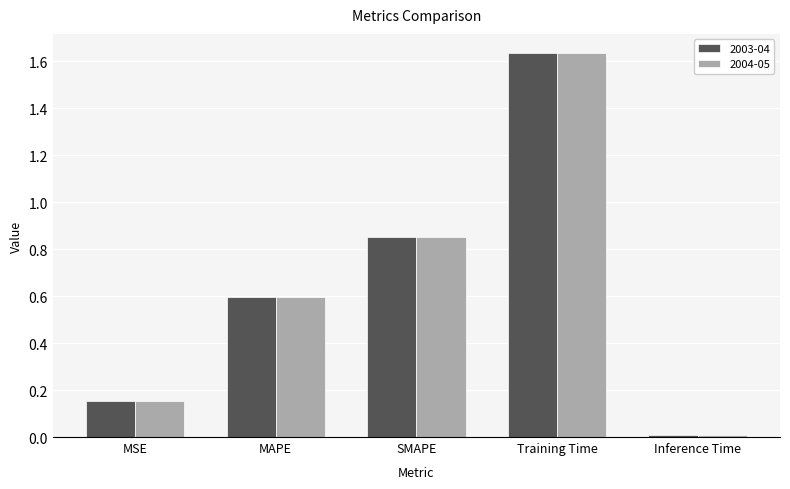

Which label corresponds to the smallest value in the chart?

Inference Time